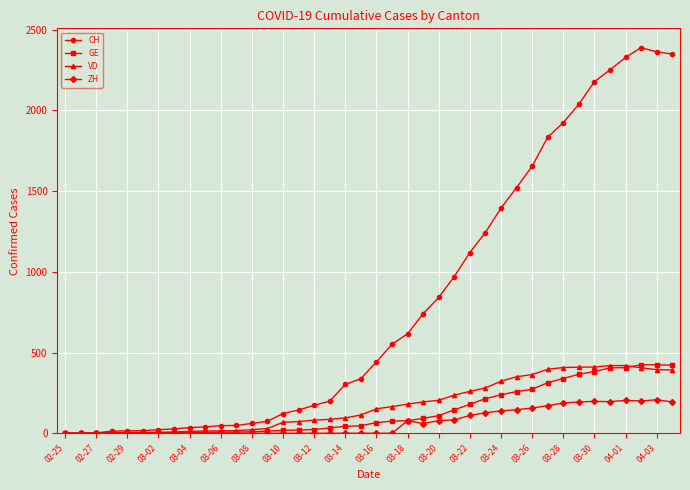

Which series has the largest range (max minus min)?

CH